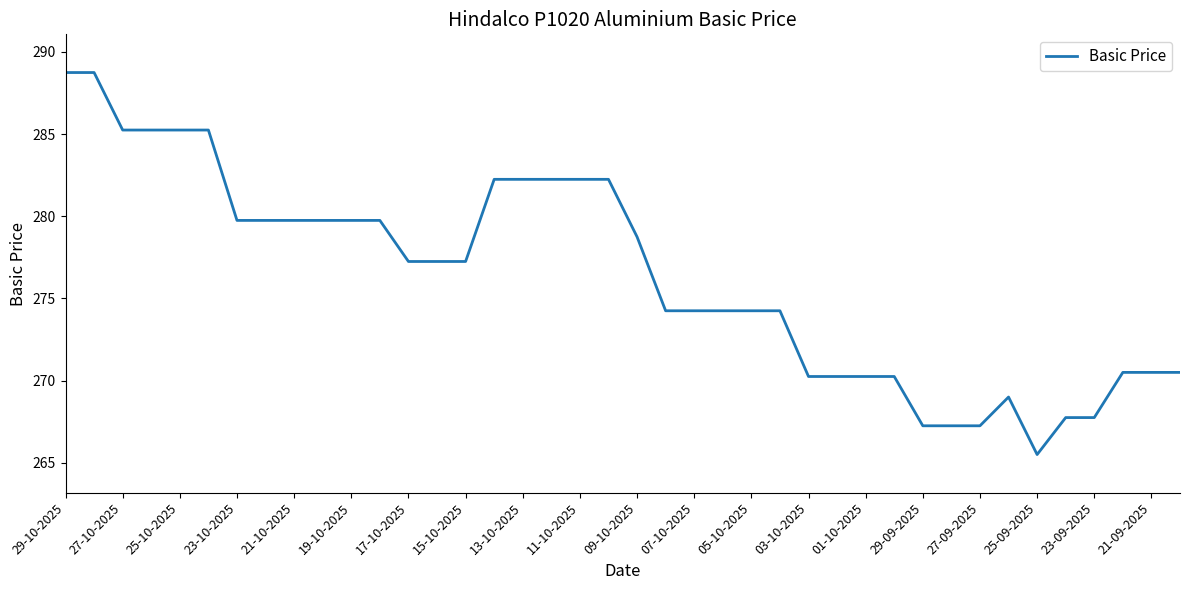

What is the maximum value shown in the chart?

288.8